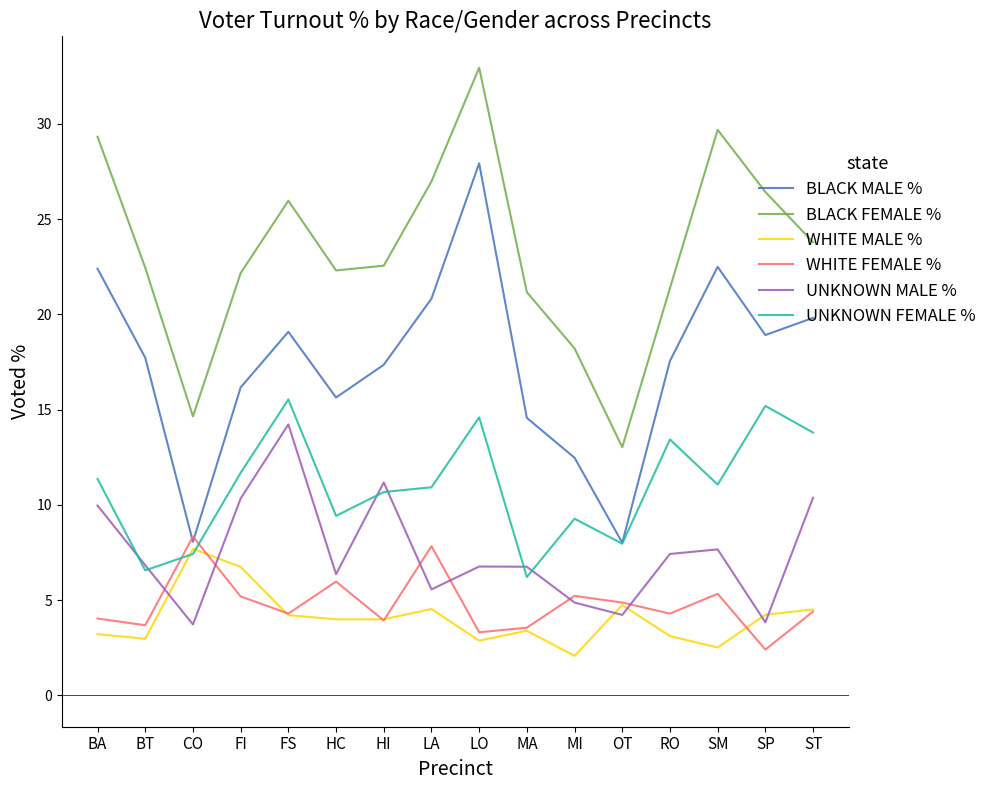

The value of WHITE FEMALE % at ST is 7.1. True or false?

False